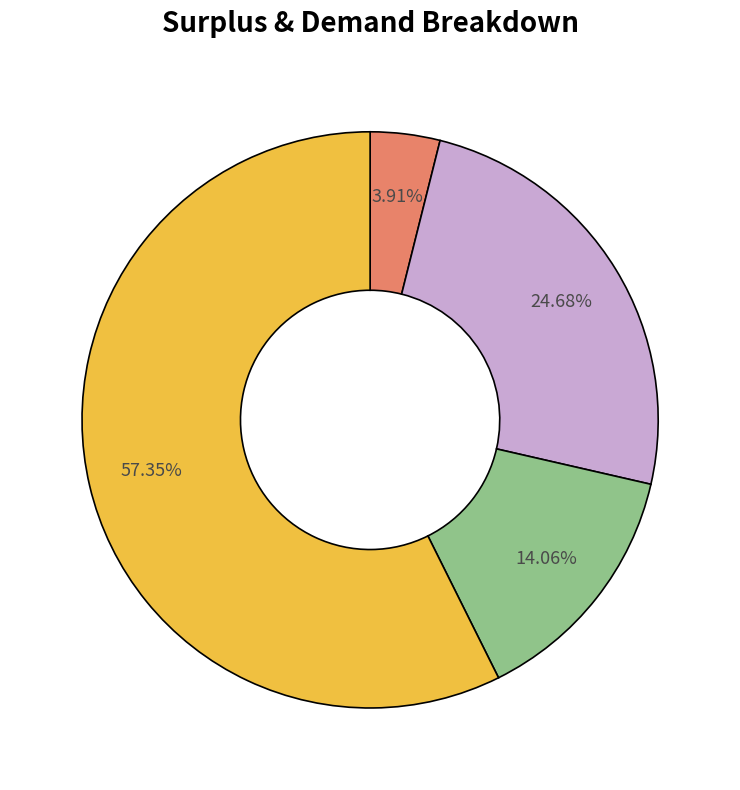

Does any single category account for the majority?

Yes